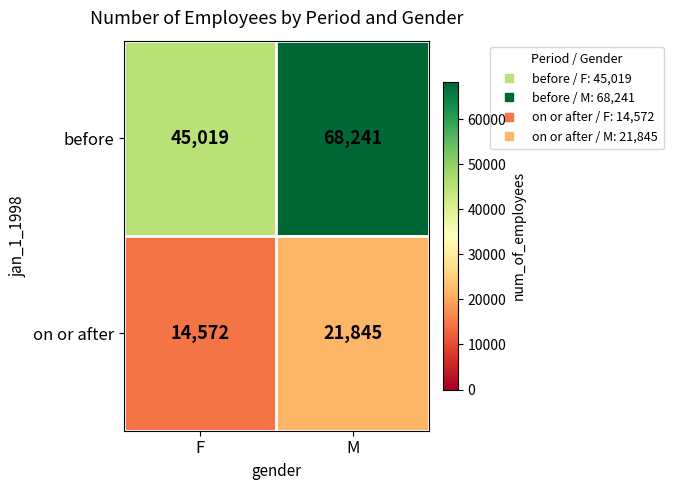

Which series has the largest range (max minus min)?

before